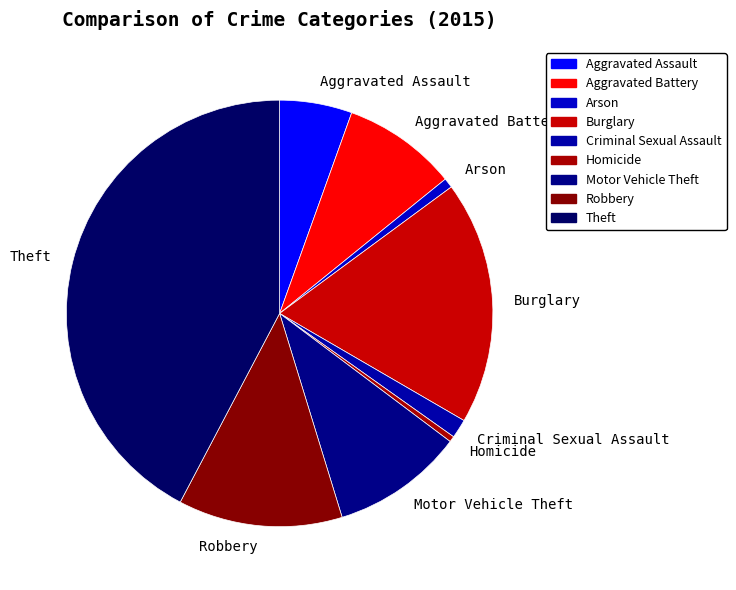

Combined, do Robbery and Aggravated Battery account for over 50%?

No